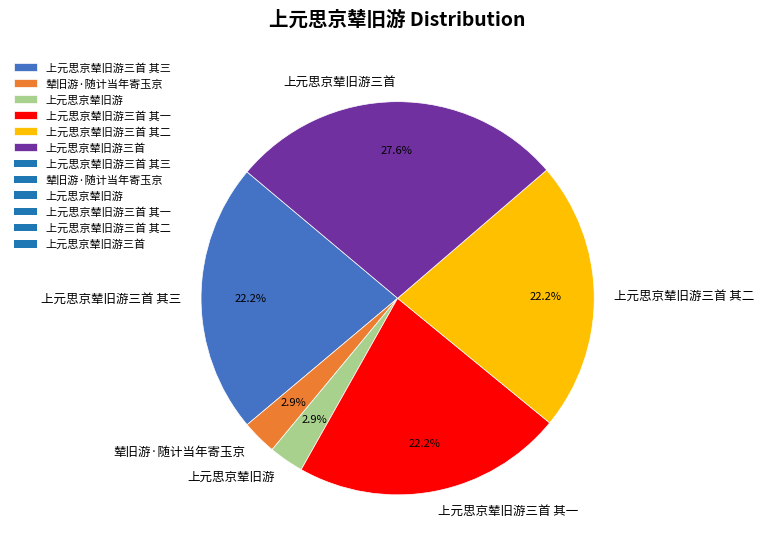

Do 上元思京辇旧游三首 其二 and 上元思京辇旧游三首 其一 together represent more than half of the pie?

No